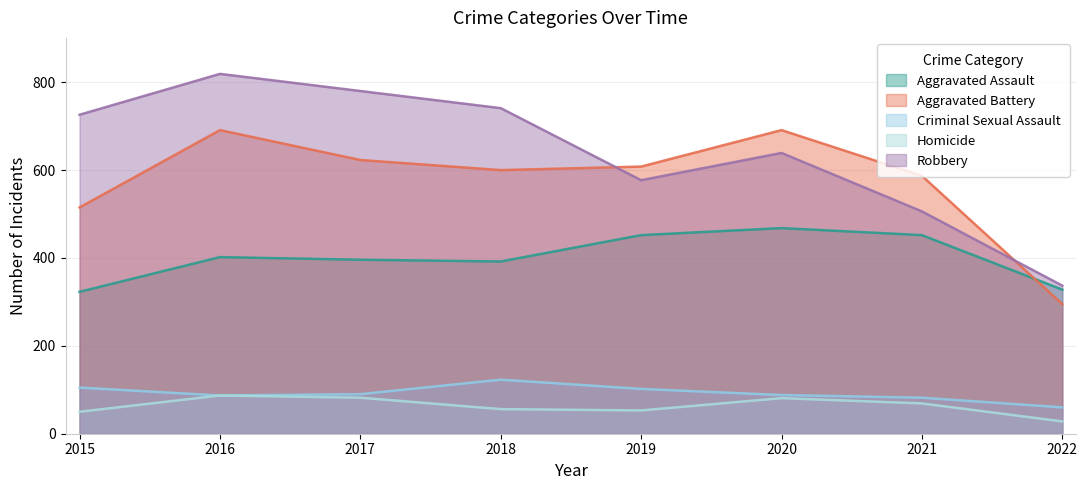

True or false: Aggravated Assault and Criminal Sexual Assault cross at least once.

False